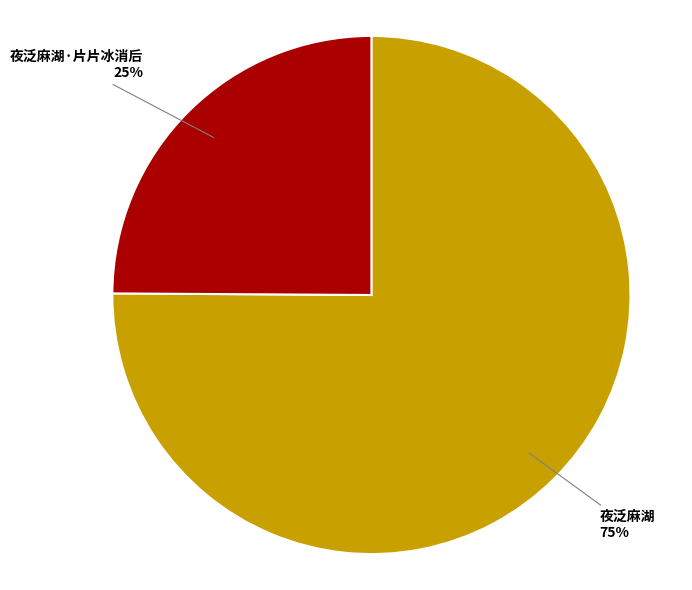

How many slices are in this pie chart?

2